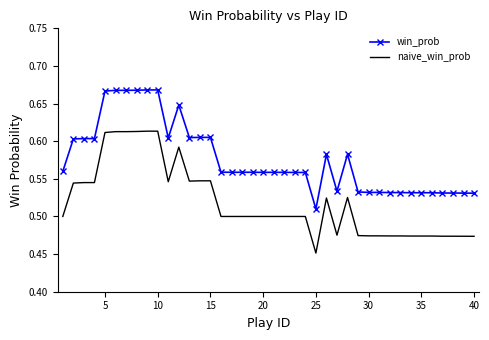

True or false: win_prob and naive_win_prob cross at least once.

False